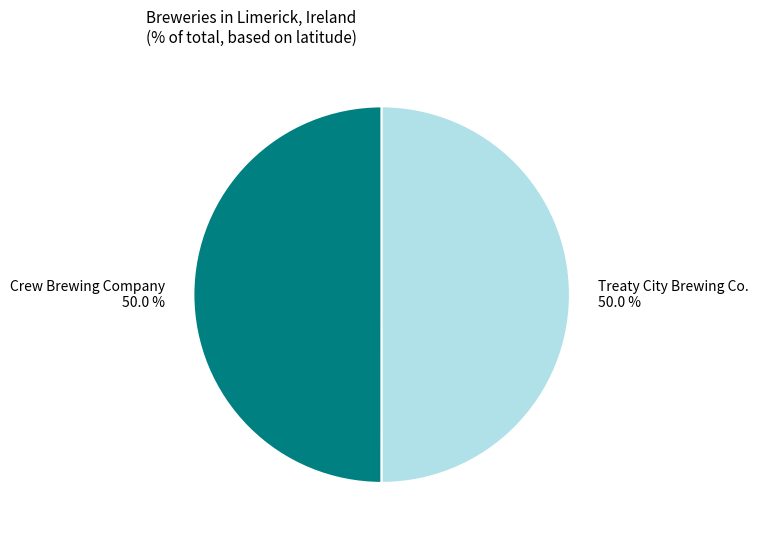

Count the number of slices in the pie.

2